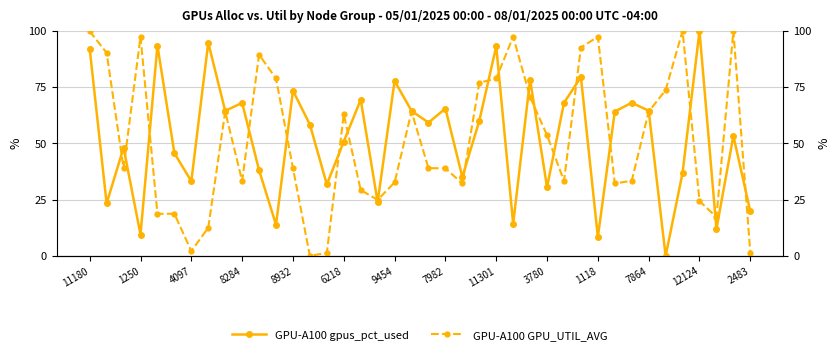

How many intersections are there between GPU-A100 gpus_pct_used and GPU-A100 GPU_UTIL_AVG?

21